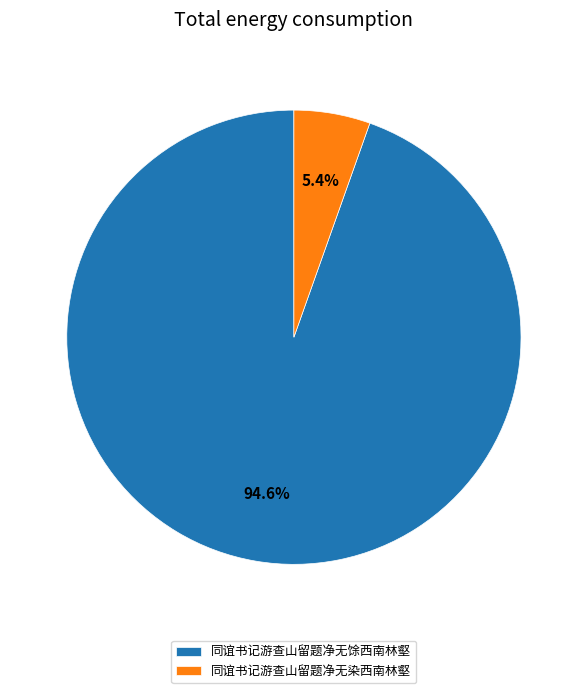

Is it true that 同谊书记游查山留题净无染西南林壑 is 14% of the pie?

False